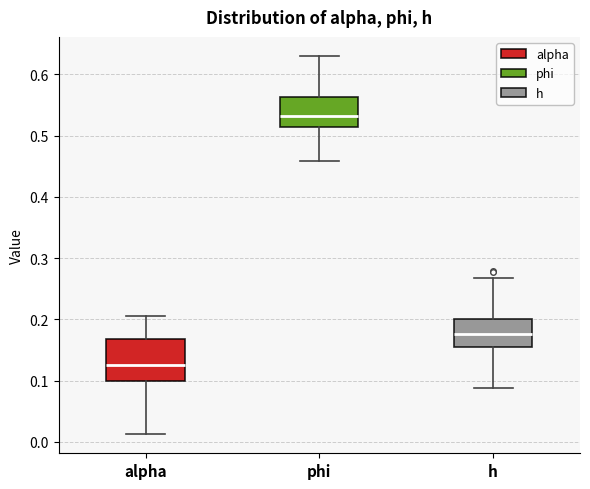

Reading left to right, read every box against the y-axis: the position of its median line, the range the box covers, and the ends of its whiskers. The values are not printed on the chart, so give them approximately, as read against the axis.

alpha: median 0.13, box 0.10 to 0.17, whiskers 0.01 to 0.21
phi: median 0.53, box 0.51 to 0.56, whiskers 0.46 to 0.63
h: median 0.18, box 0.15 to 0.20, whiskers 0.09 to 0.27